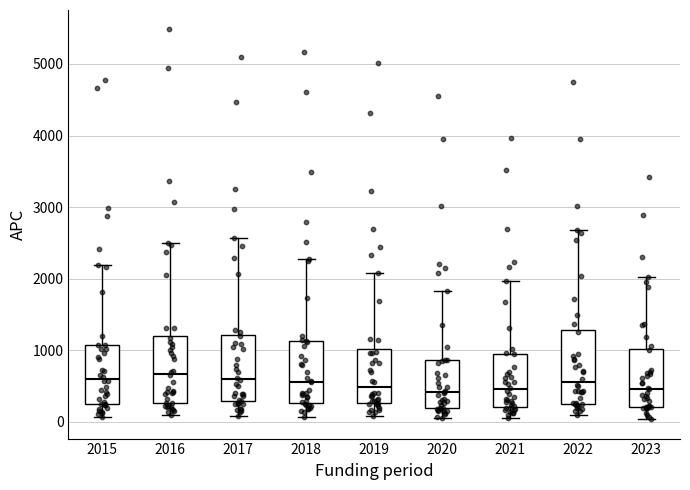

Where does the upper whisker of the box at x = 2020 end on the y-axis? The values are not printed on the chart, so give them approximately, as read against the axis.

1800